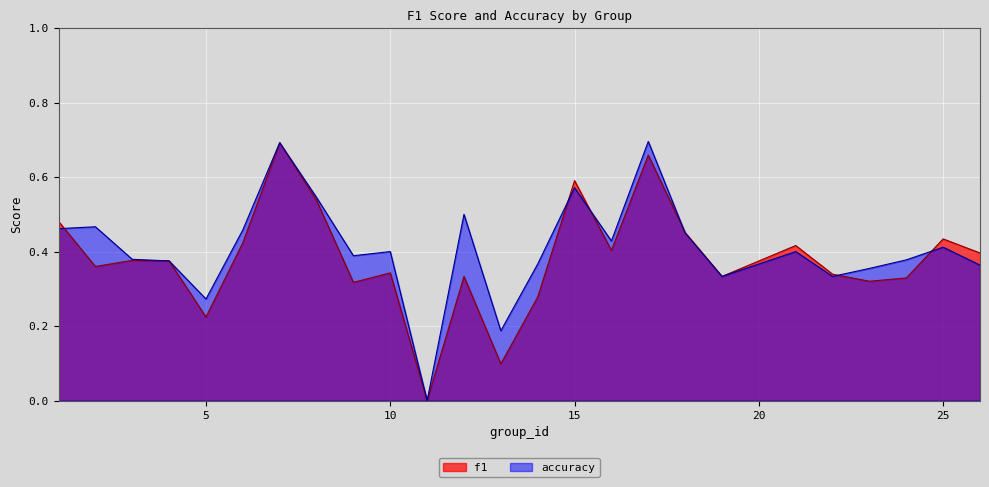

Which has a higher value, 5 or 10?

10